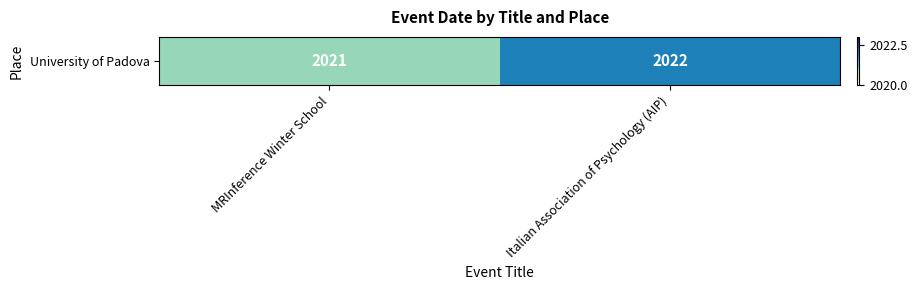

List the labels in order of value, largest first.

Italian Association of Psychology (AIP), MRInference Winter School